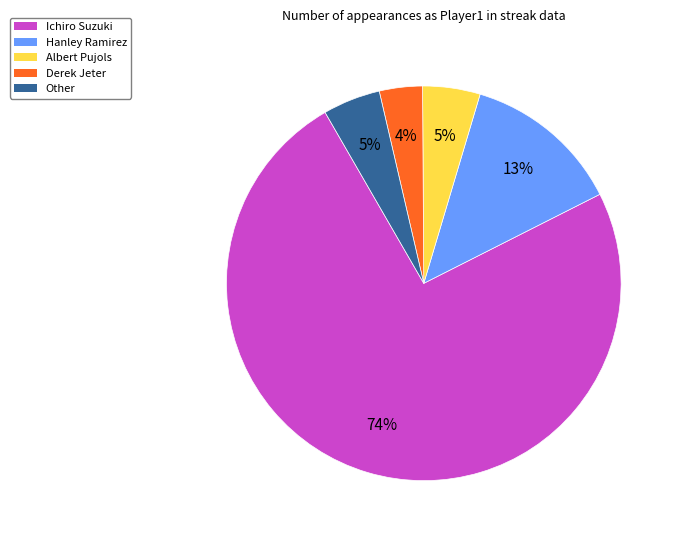

Which category has the smallest portion of the pie?

Derek Jeter